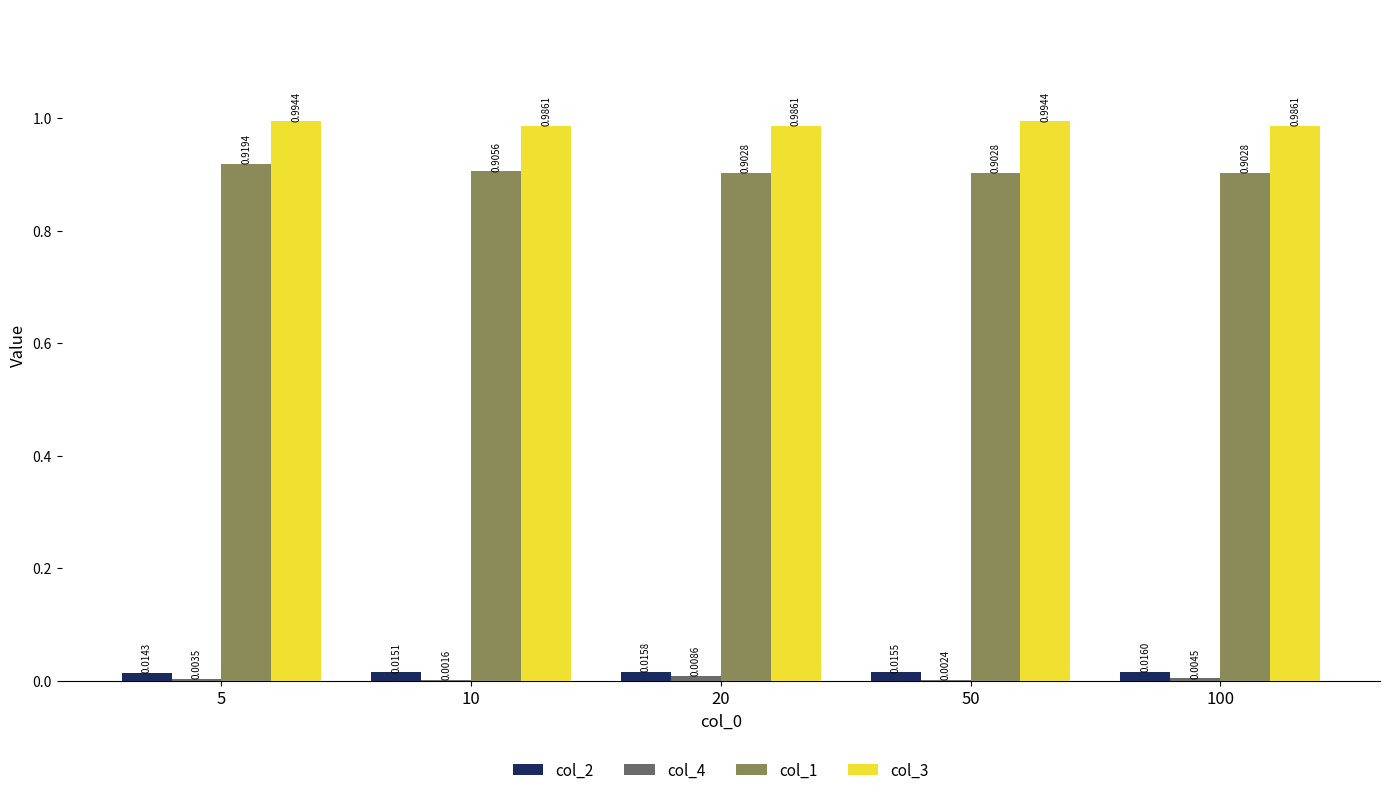

Does the chart contain stacked bars?

No